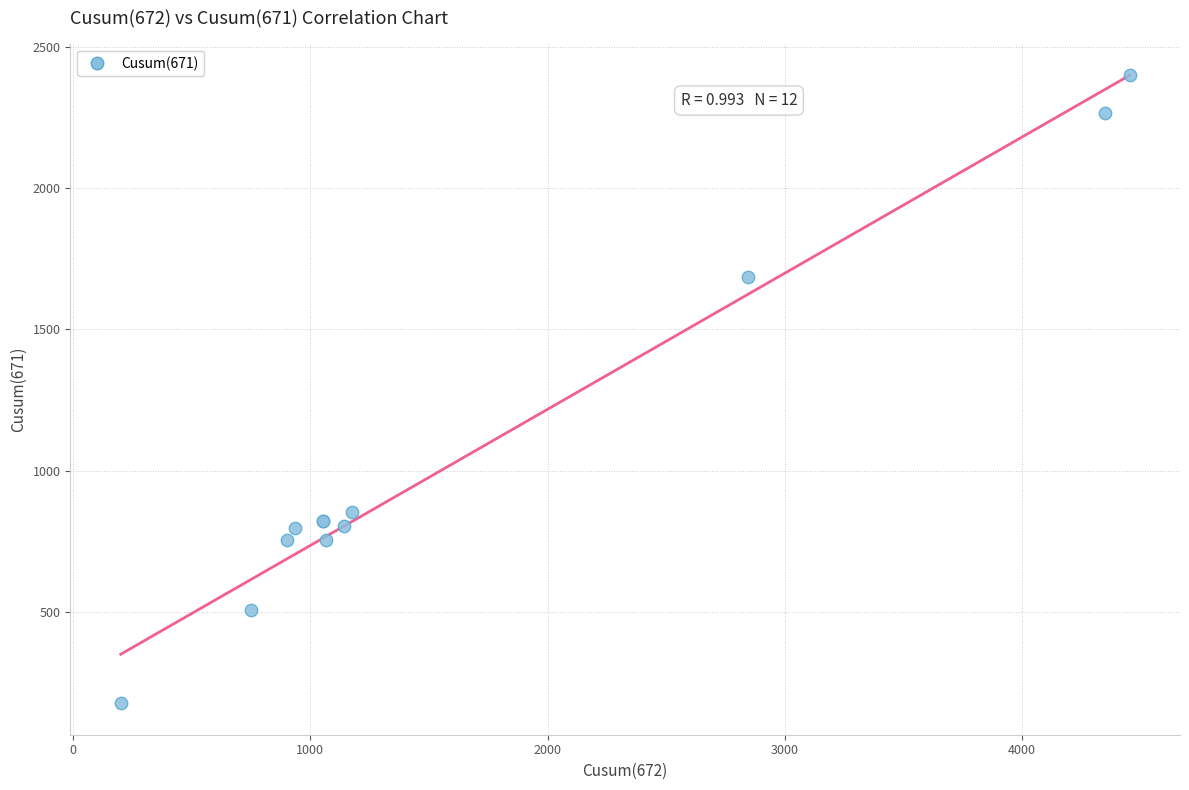

What Y value in the scatter plot is closest to 1288?

1686.4